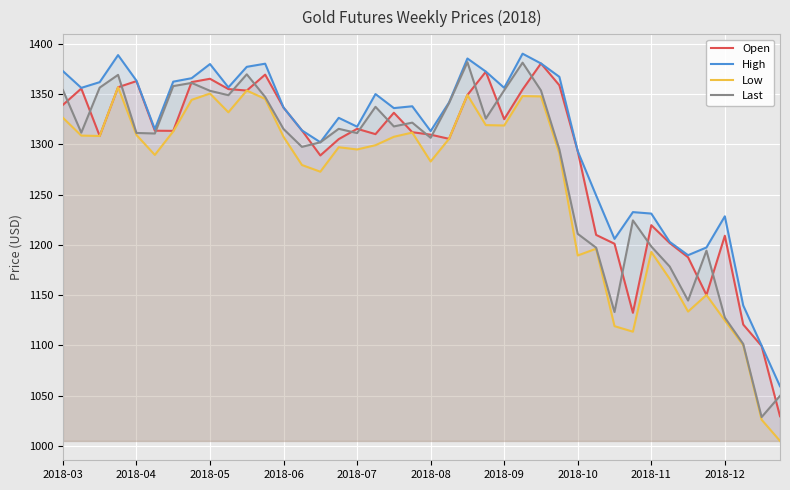

Rank the series by their maximum value, from lowest to highest.

Low, Open, Last, High